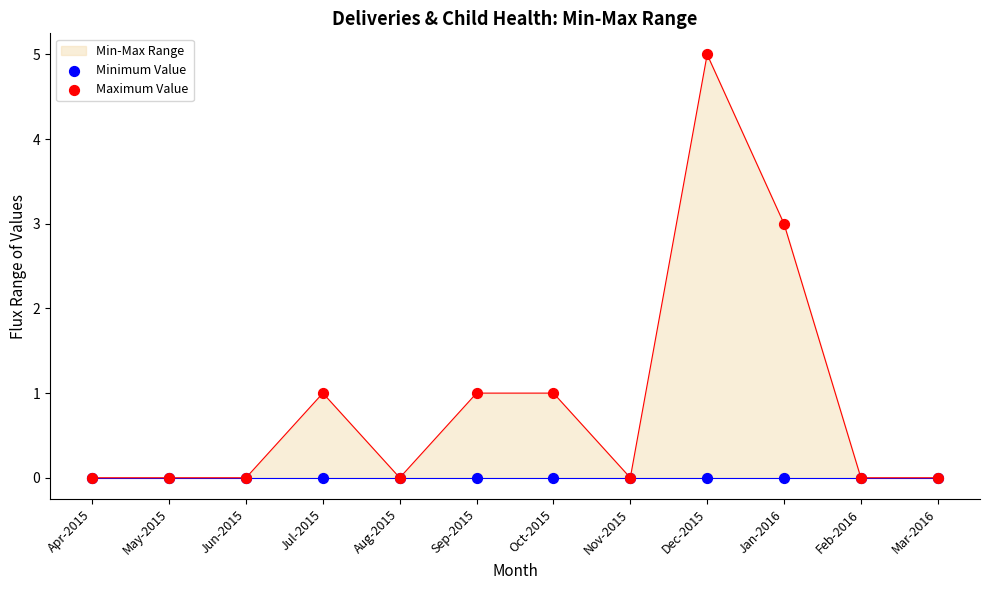

Is the value of Maximum Value at Dec-2015 greater than the value of Minimum Value at Aug-2015?

Yes